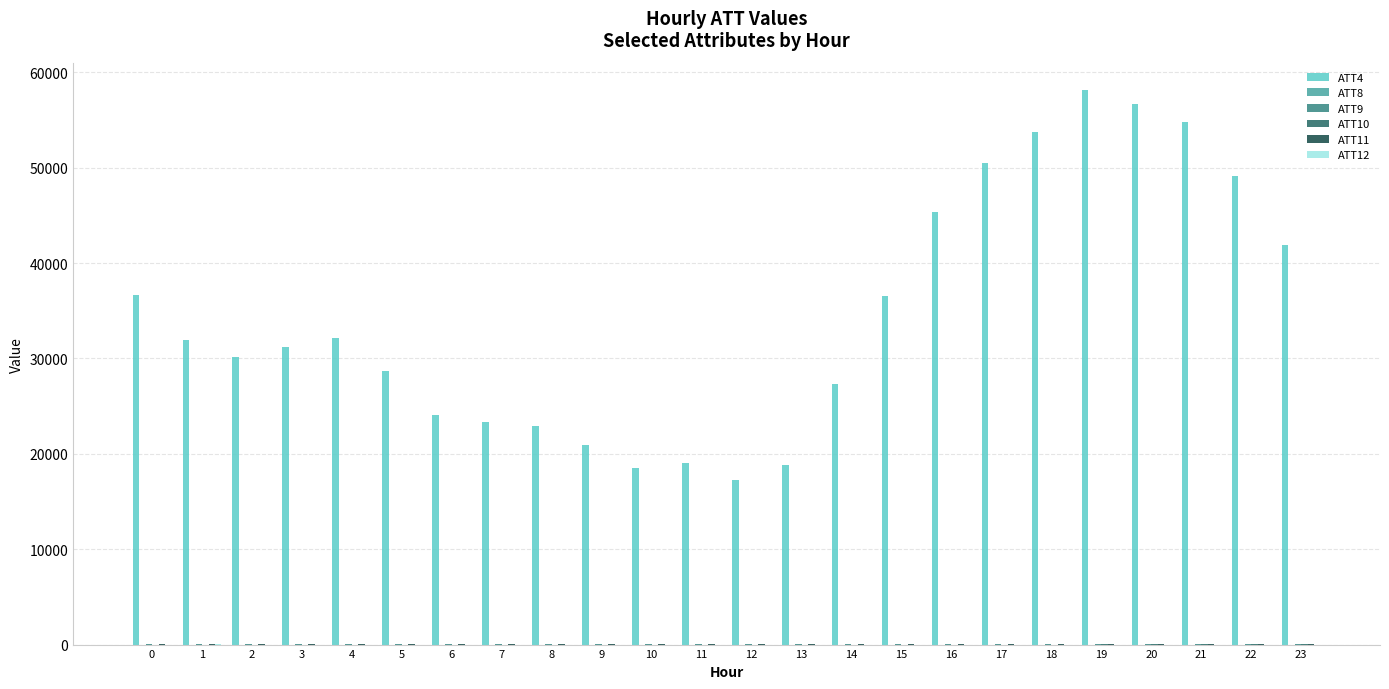

Which category has the highest value across all series?

19